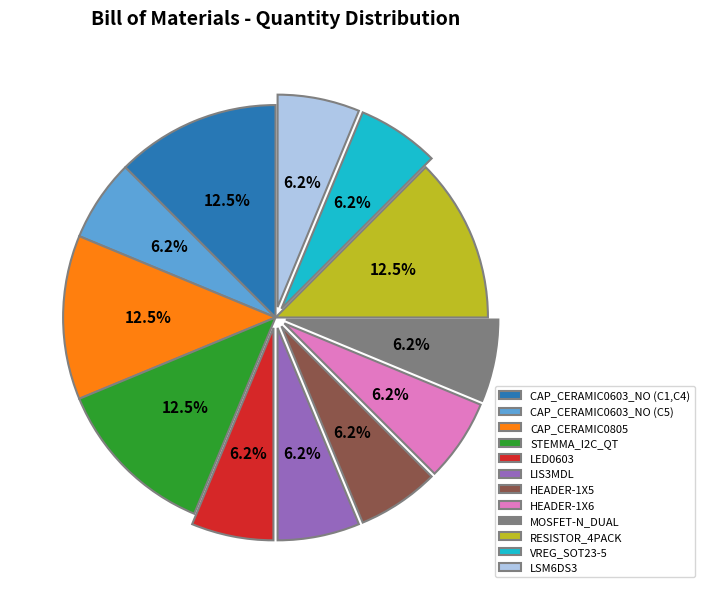

Does CAP_CERAMIC0603_NO (C1,C4) represent more than half of the total?

No